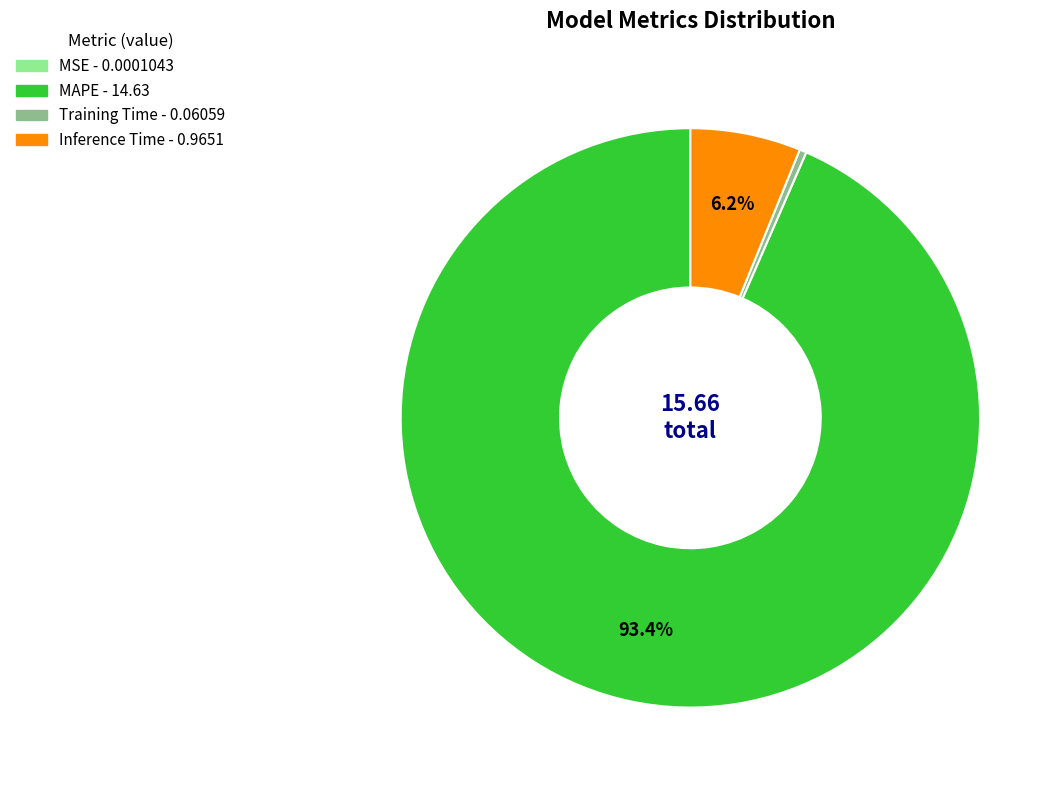

What percentage is NOT represented by MAPE?

6.6%